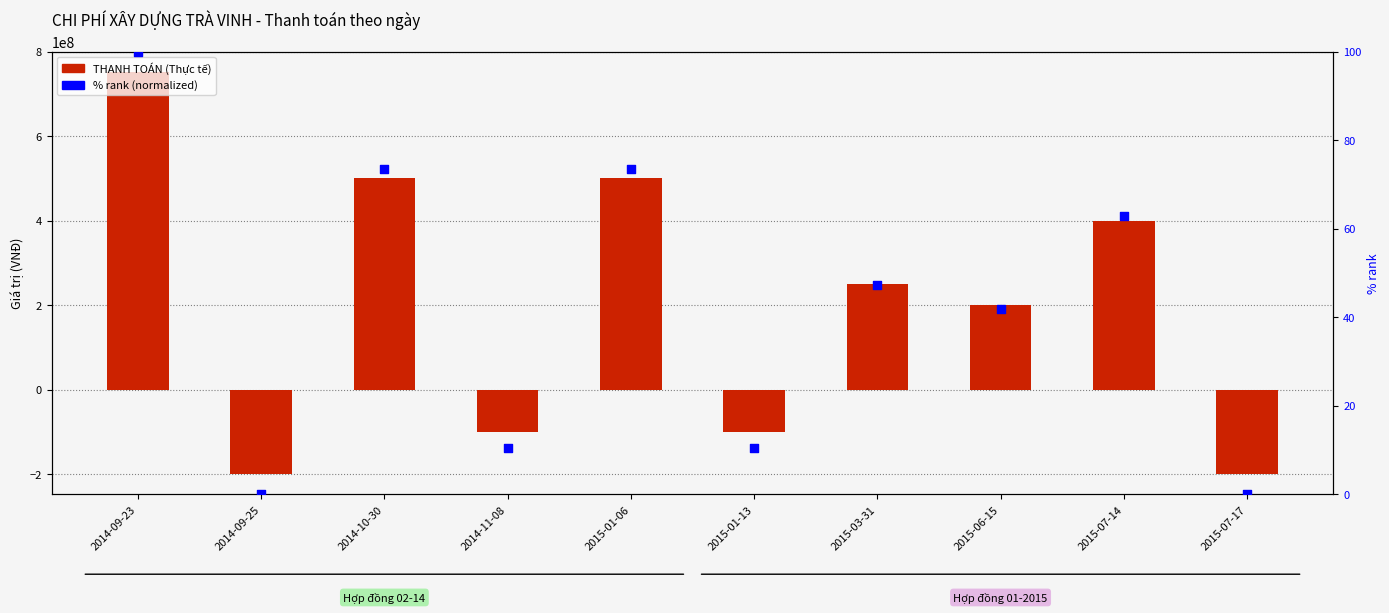

At how many categories does at least one series exceed 581021547?

1